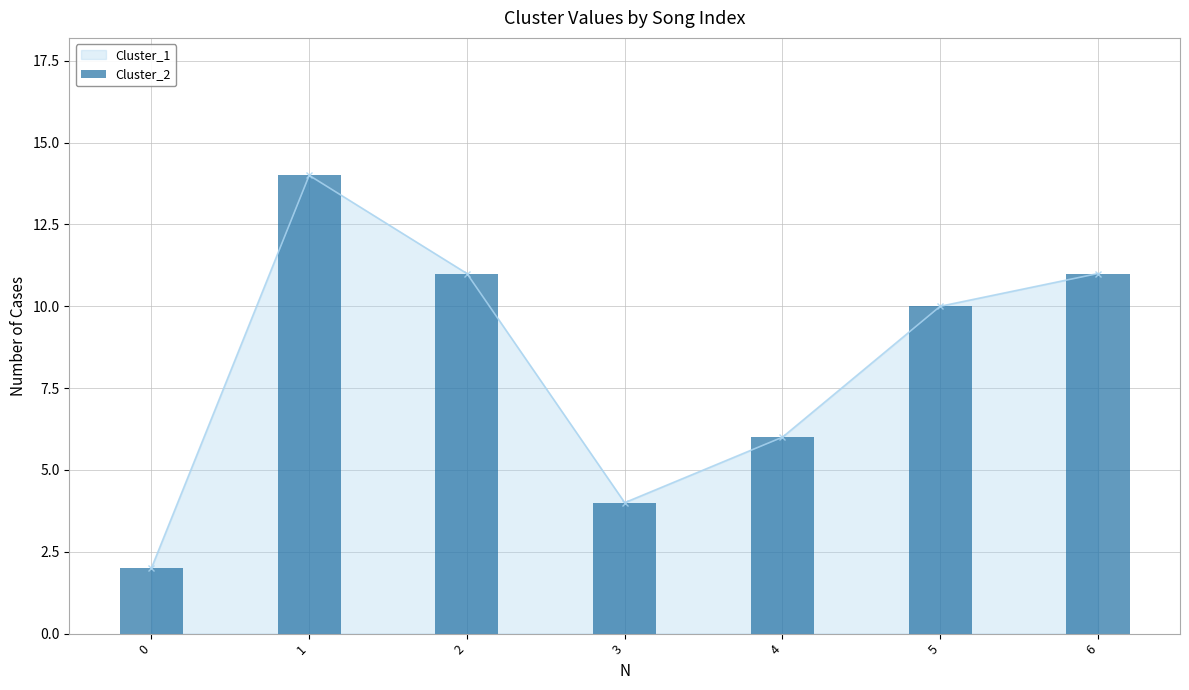

What is the difference between the second highest and second lowest values?

7